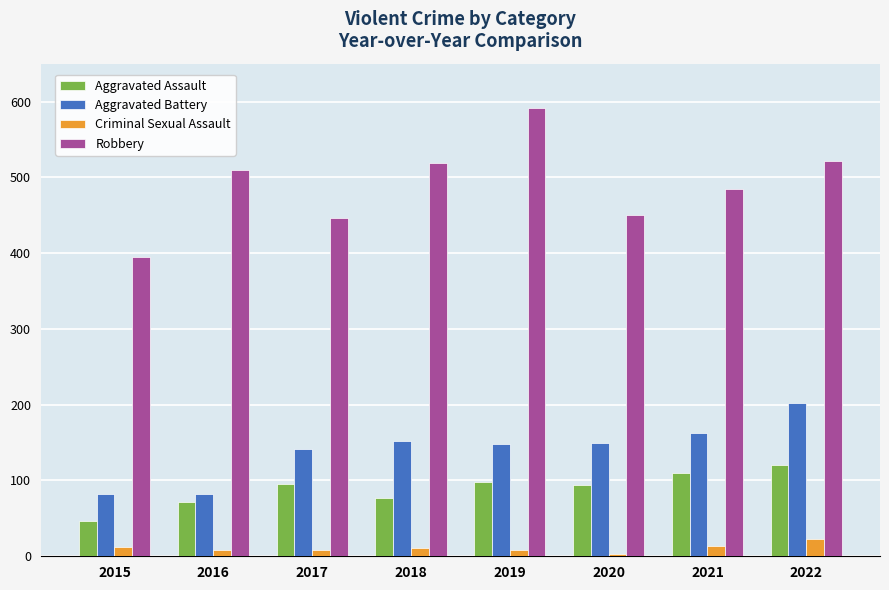

Which category has the highest value in the Robbery series?

2019